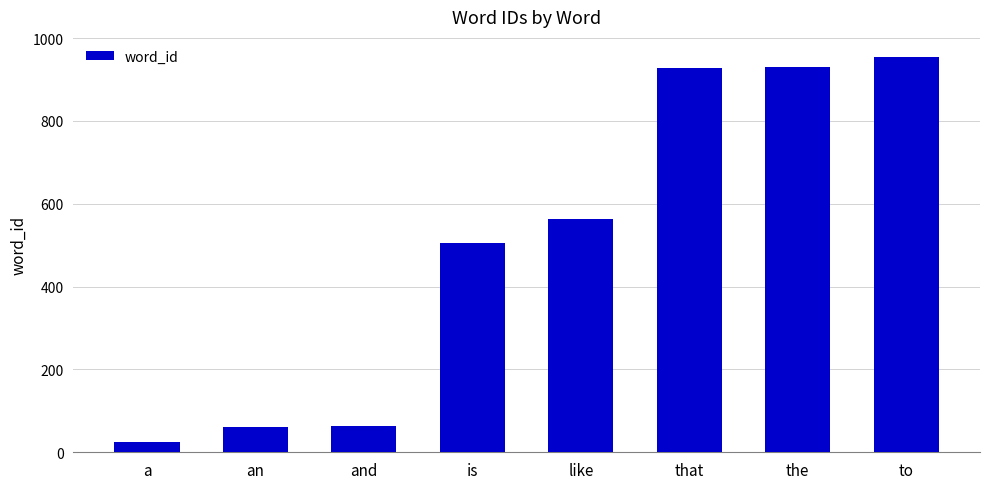

The value at is is 237. True or false?

False